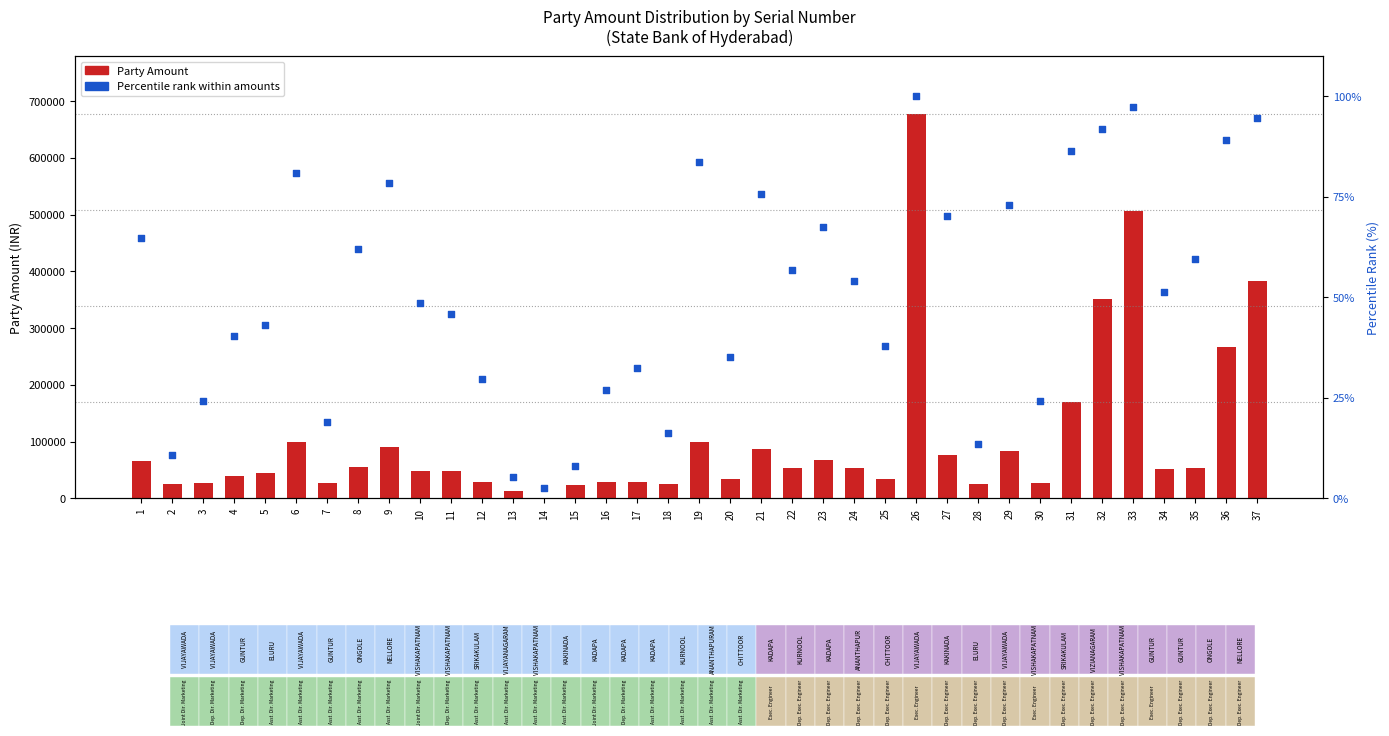

Which series contains the lowest Y value?

Party Amount